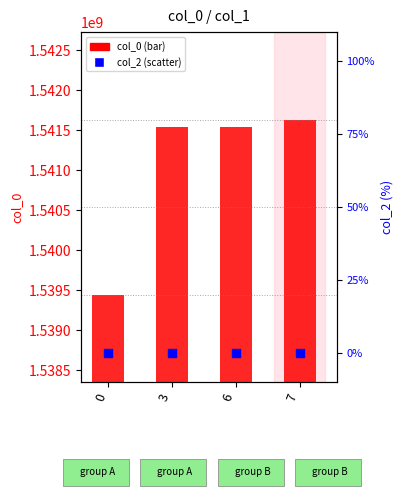

Which series reaches the maximum Y coordinate?

col_0